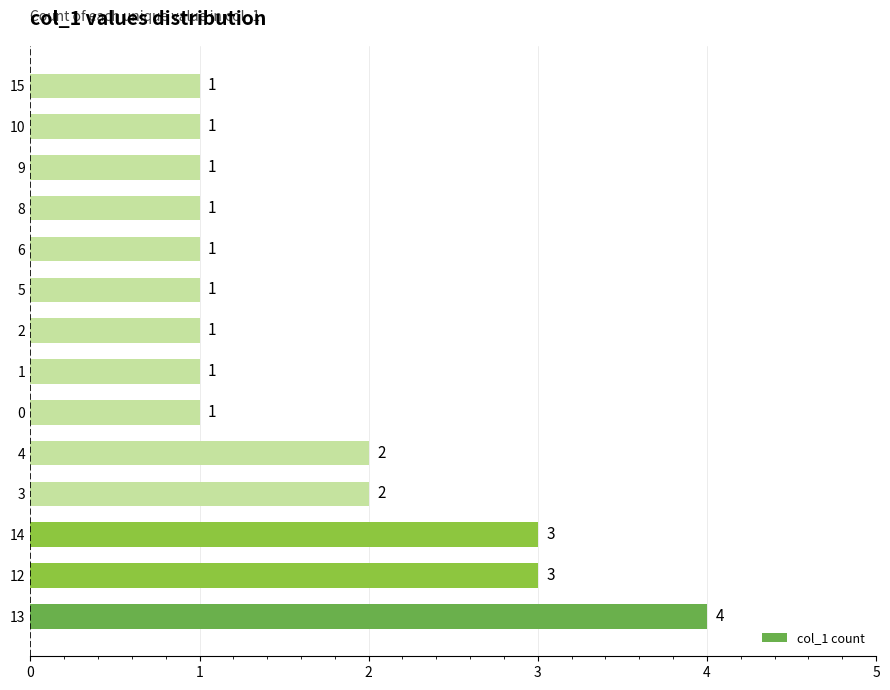

The chart shows a value of 0 at 3. True or false?

False